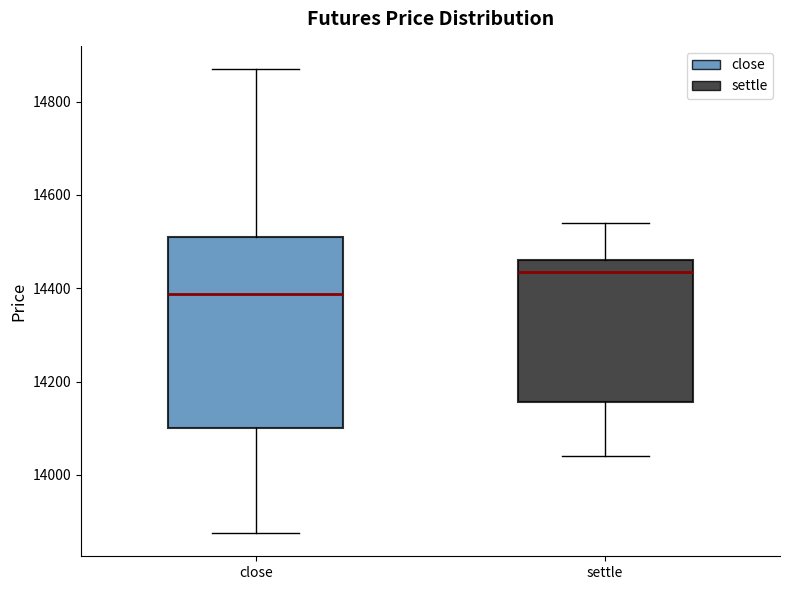

Reading left to right, transcribe this box plot: for each box, give where its median line is, the range the box spans, and where its two whiskers end, as read against the y-axis. The values are not printed on the chart, so give them approximately, as read against the axis.

close: median 14380, box 14100 to 14520, whiskers 13880 to 14880
settle: median 14440, box 14160 to 14460, whiskers 14040 to 14540